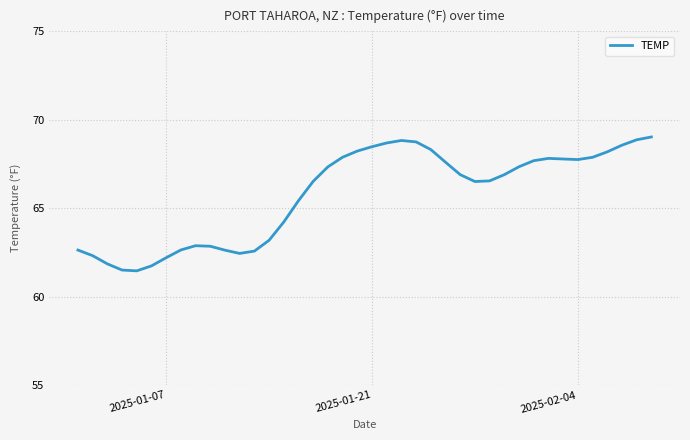

What is the minimum value shown in the chart?

61.5